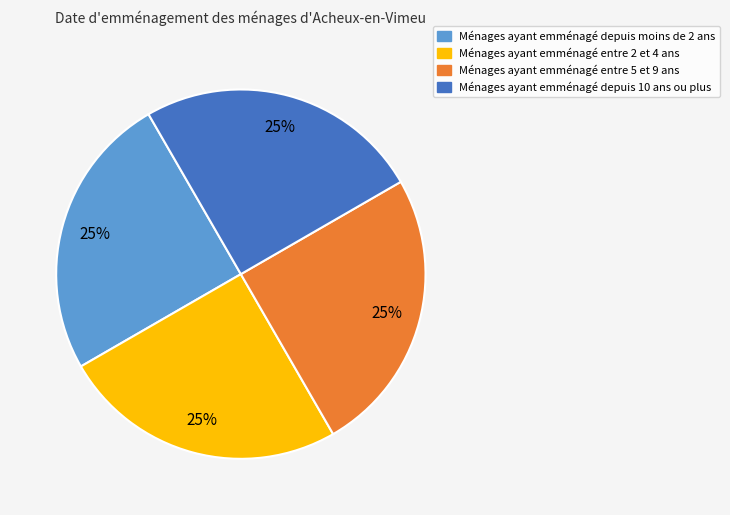

Is there a majority slice in this chart?

No